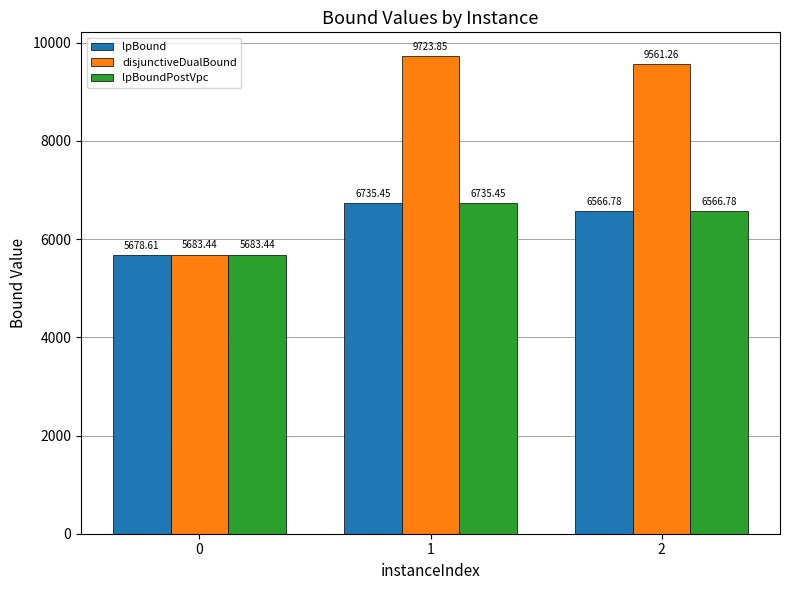

List the labels in order of disjunctiveDualBound value, smallest first.

0, 2, 1